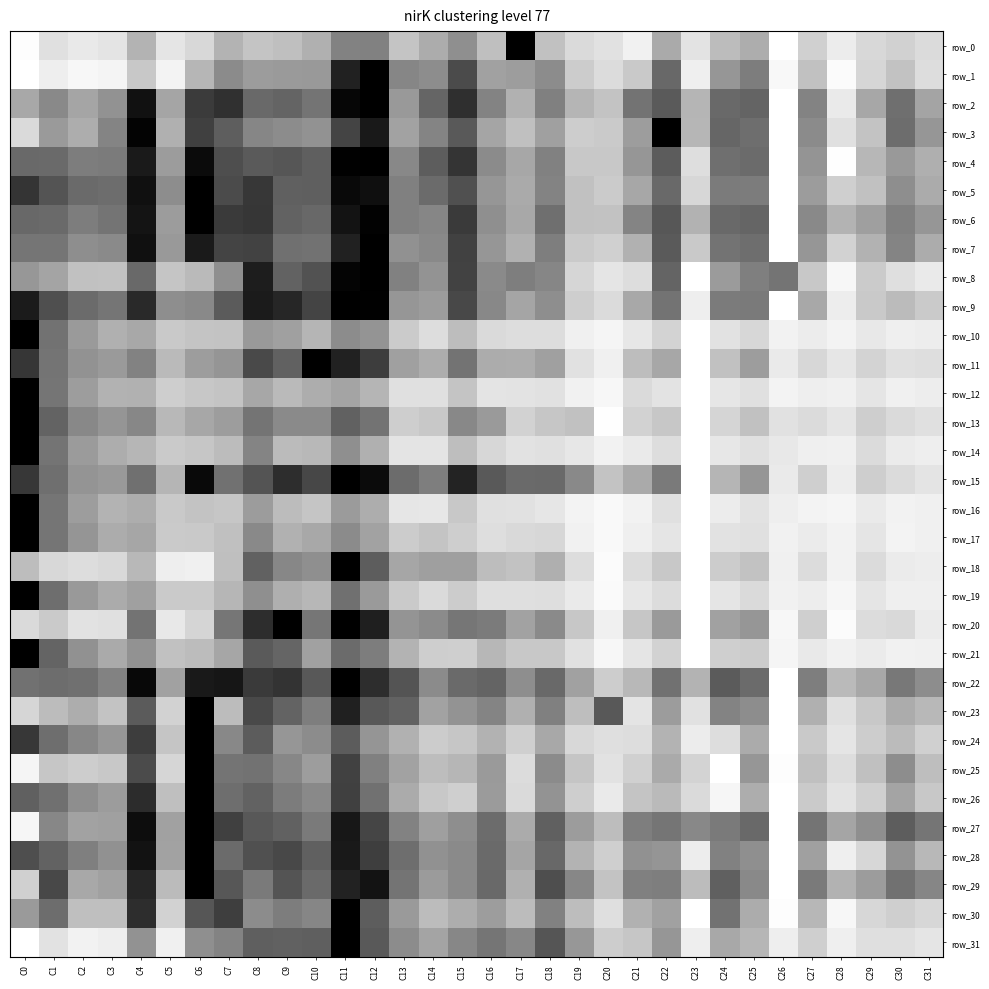

What is the sum of all row_0 values?

10.3